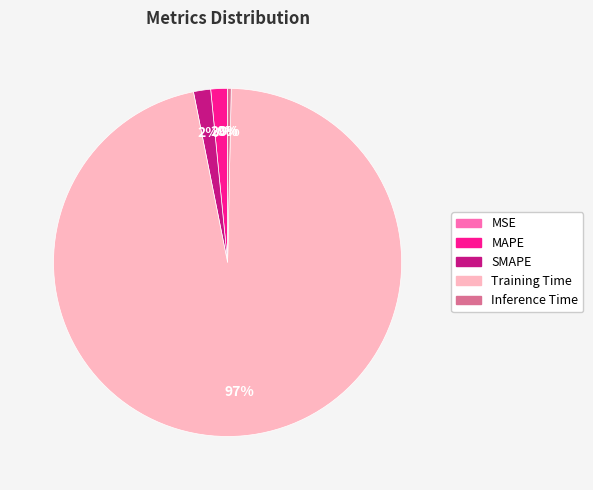

What percentage is the SMAPE slice, to the nearest percent?

2%